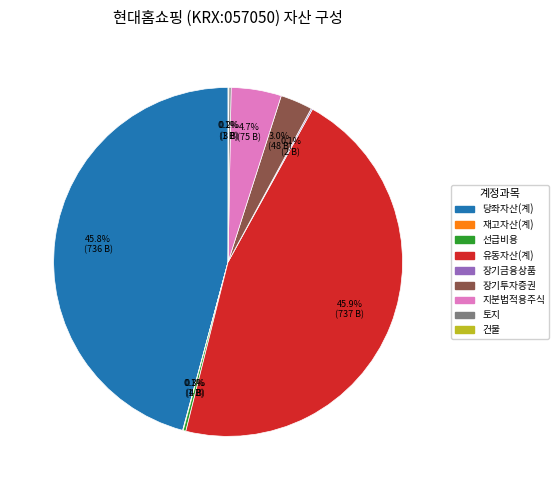

Is there a majority slice in this chart?

No